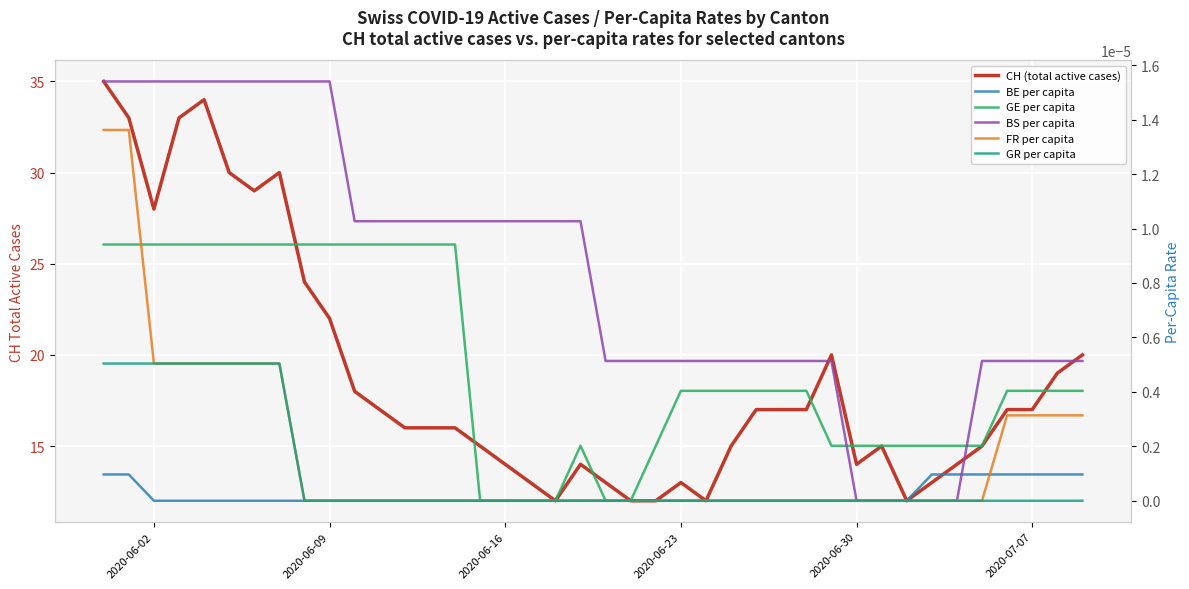

How many lines are shown in the chart?

6